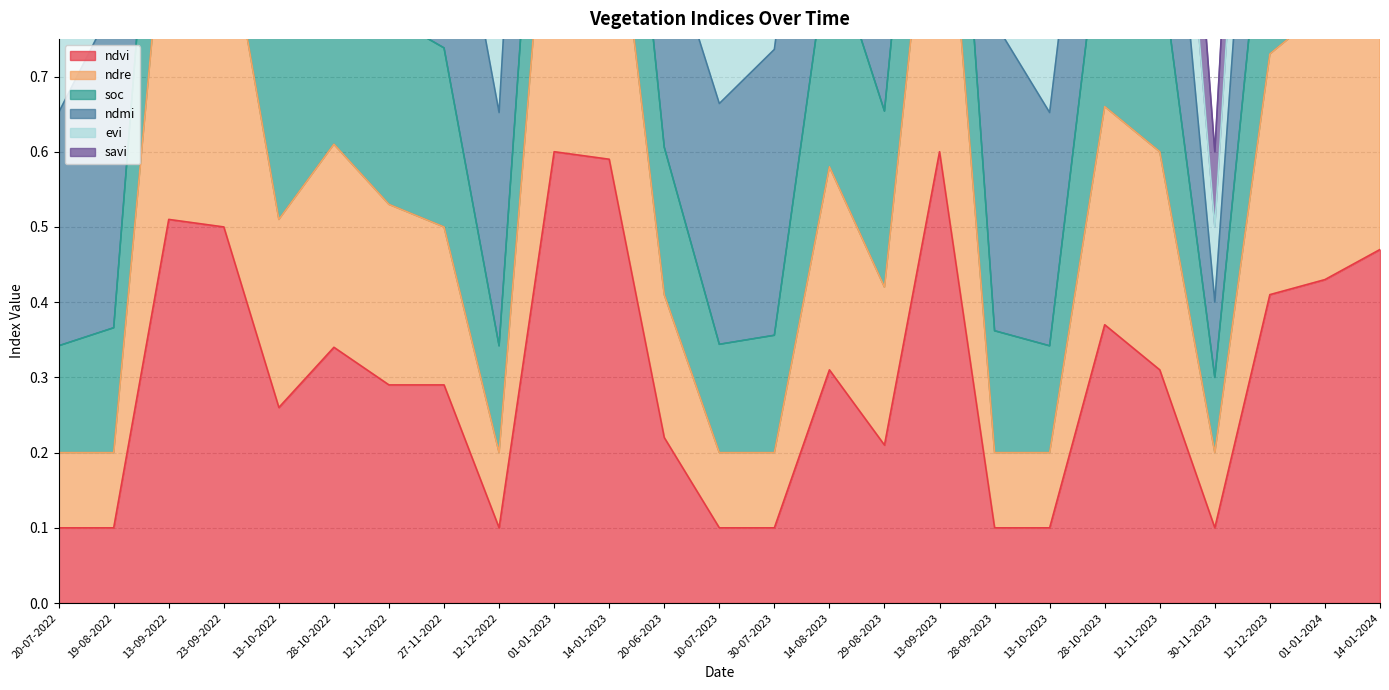

What is the label of the 22nd point from the left?

30-11-2023